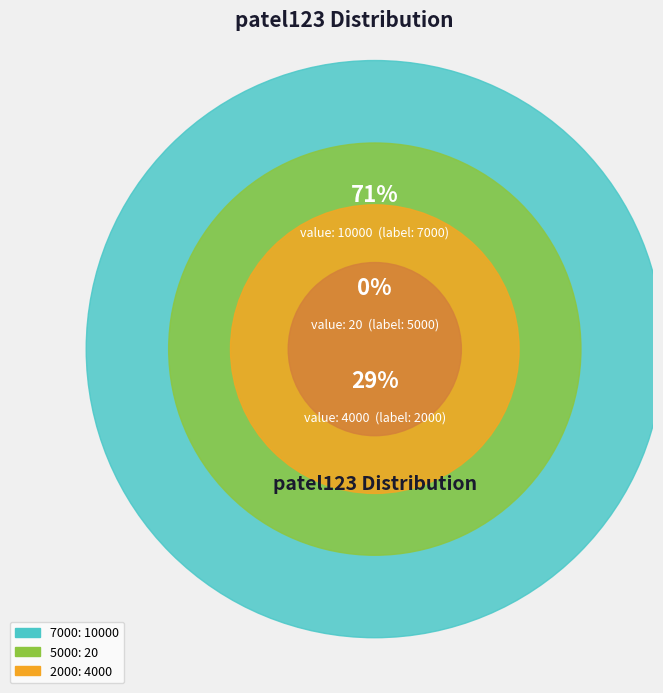

How many slices are in this pie chart?

3